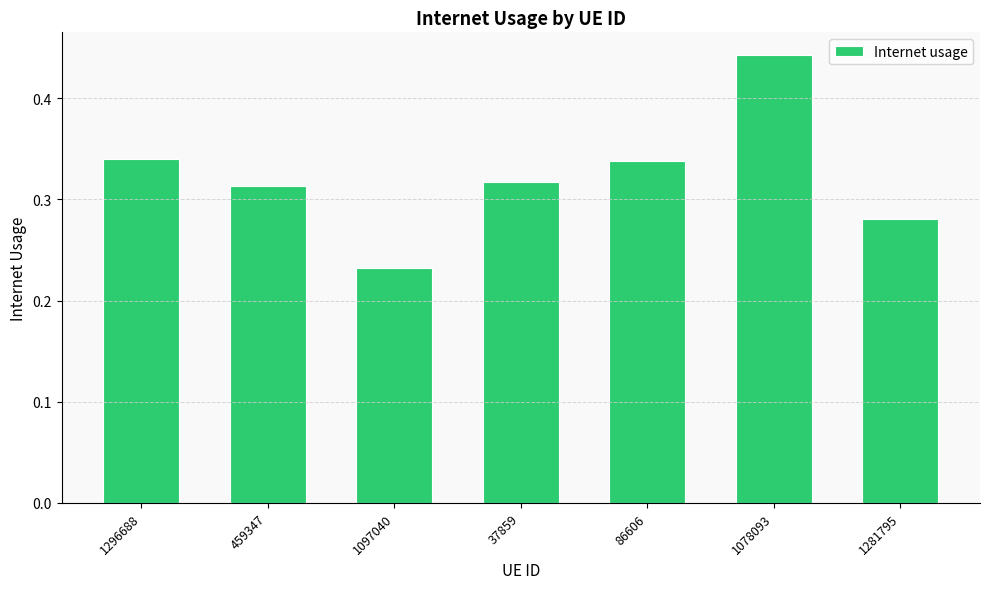

True or false: the data shows 0.6 at 1078093.

False